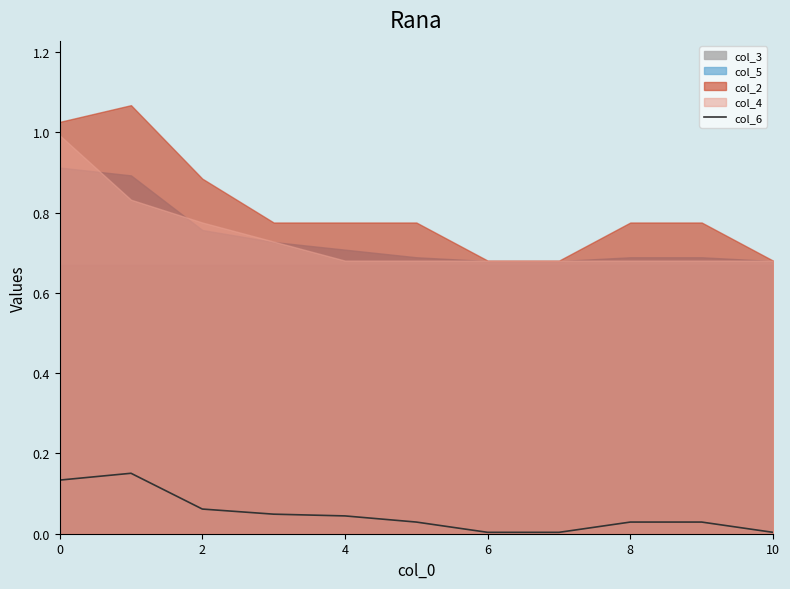

The chart shows a value of 0.0 at 8. True or false?

True